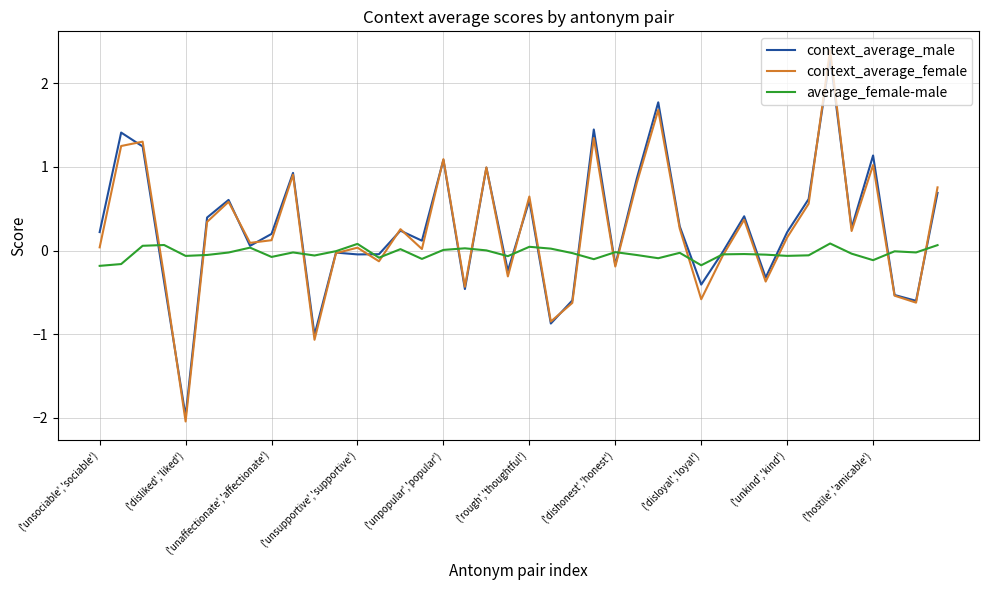

Which series has the largest range (max minus min)?

context_average_female